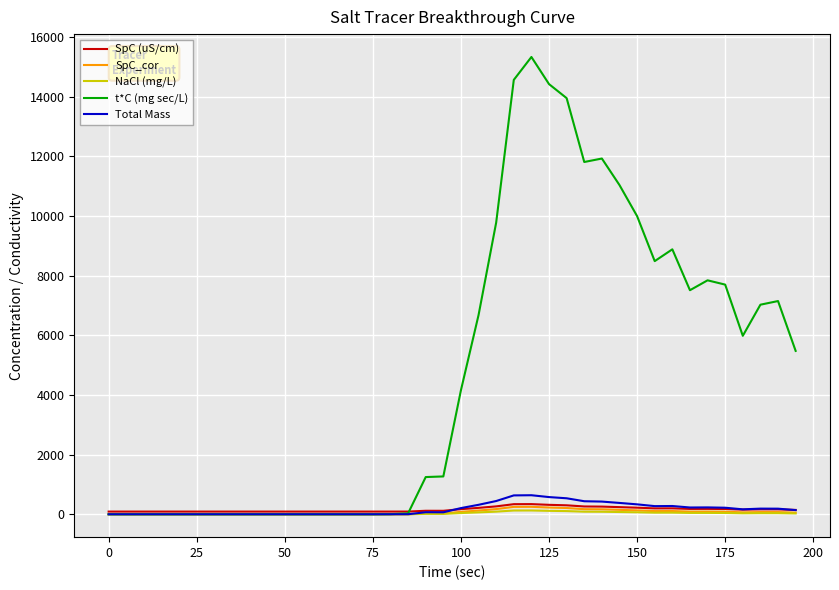

Which series has the largest total across all categories?

t*C (mg sec/L)